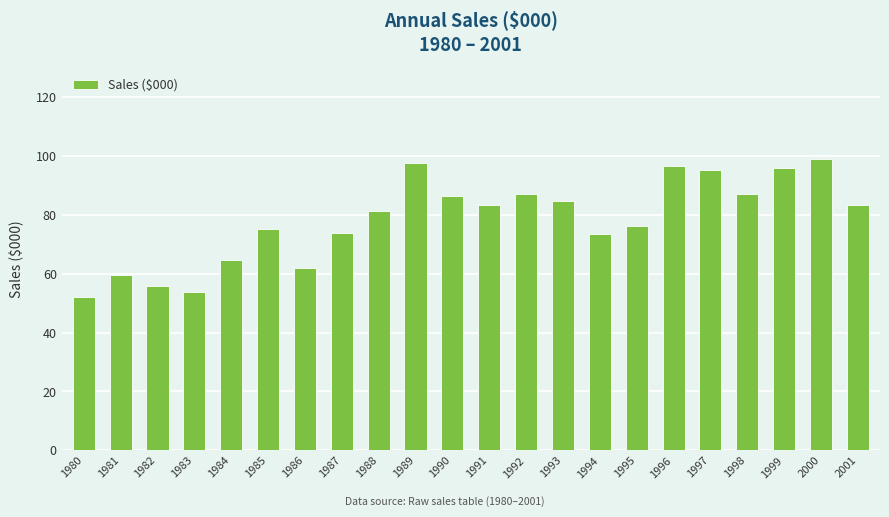

True or false: the data shows 151.6 at 1996.

False